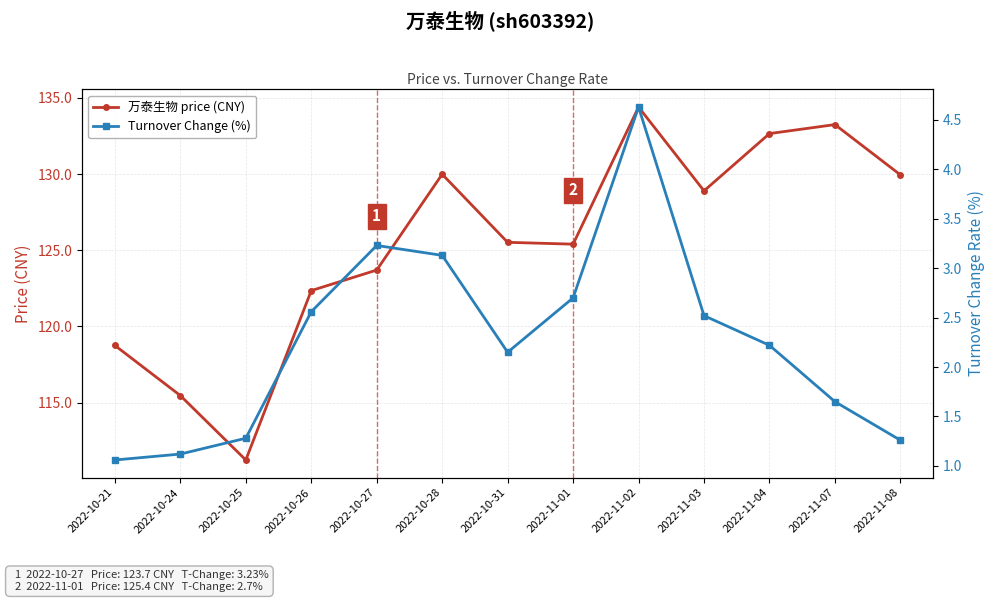

At how many categories does at least one series exceed 59?

13